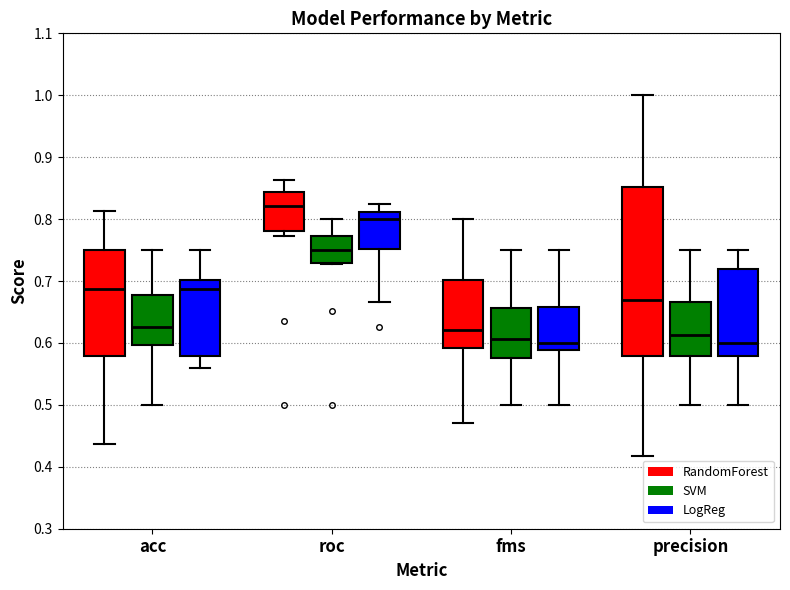

Reading left to right, read every box against the y-axis: the position of its median line, the range the box covers, and the ends of its whiskers. The values are not printed on the chart, so give them approximately, as read against the axis.

acc (RandomForest): median 0.69, box 0.58 to 0.75, whiskers 0.44 to 0.81
acc (SVM): median 0.63, box 0.60 to 0.68, whiskers 0.50 to 0.75
acc (LogReg): median 0.69, box 0.58 to 0.70, whiskers 0.56 to 0.75
roc (RandomForest): median 0.82, box 0.78 to 0.84, whiskers 0.77 to 0.86
roc (SVM): median 0.75, box 0.73 to 0.77, whiskers 0.73 to 0.80
roc (LogReg): median 0.80, box 0.75 to 0.81, whiskers 0.67 to 0.83
fms (RandomForest): median 0.62, box 0.59 to 0.70, whiskers 0.47 to 0.80
fms (SVM): median 0.61, box 0.58 to 0.66, whiskers 0.50 to 0.75
fms (LogReg): median 0.60, box 0.59 to 0.66, whiskers 0.50 to 0.75
precision (RandomForest): median 0.67, box 0.58 to 0.85, whiskers 0.42 to 1.00
precision (SVM): median 0.61, box 0.58 to 0.67, whiskers 0.50 to 0.75
precision (LogReg): median 0.60, box 0.58 to 0.72, whiskers 0.50 to 0.75